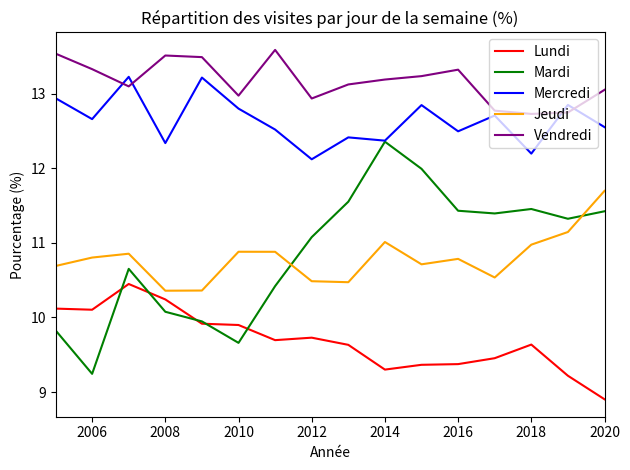

What is the sum of all Jeudi values?

172.7